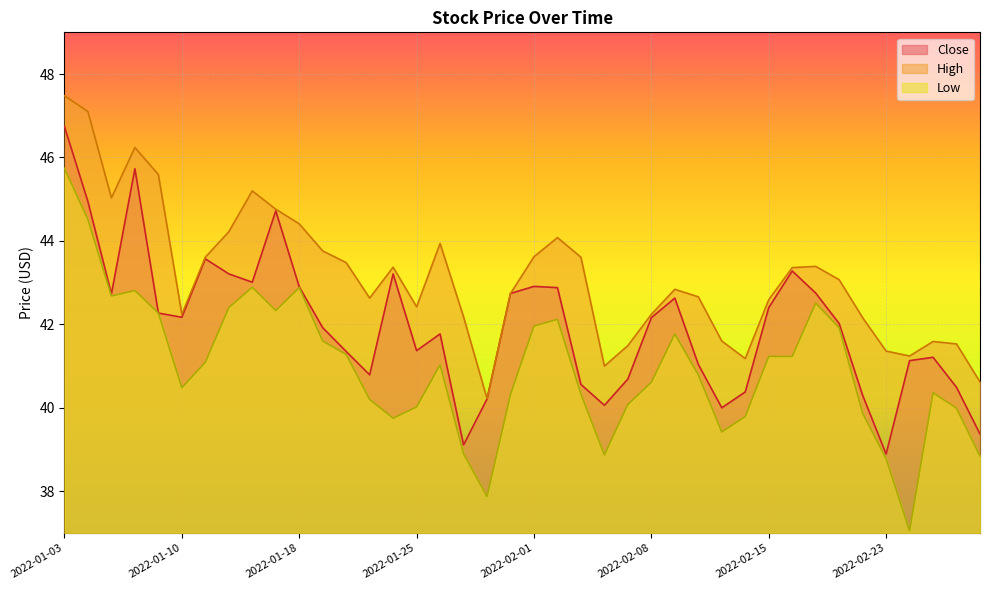

What is the sum of all High values?

1725.8